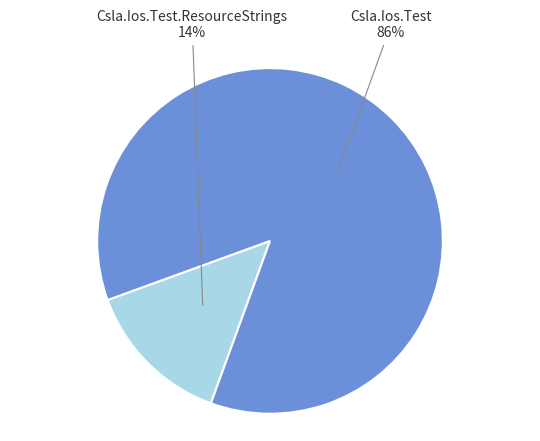

True or false: Csla.Ios.Test accounts for 73% of the total.

False